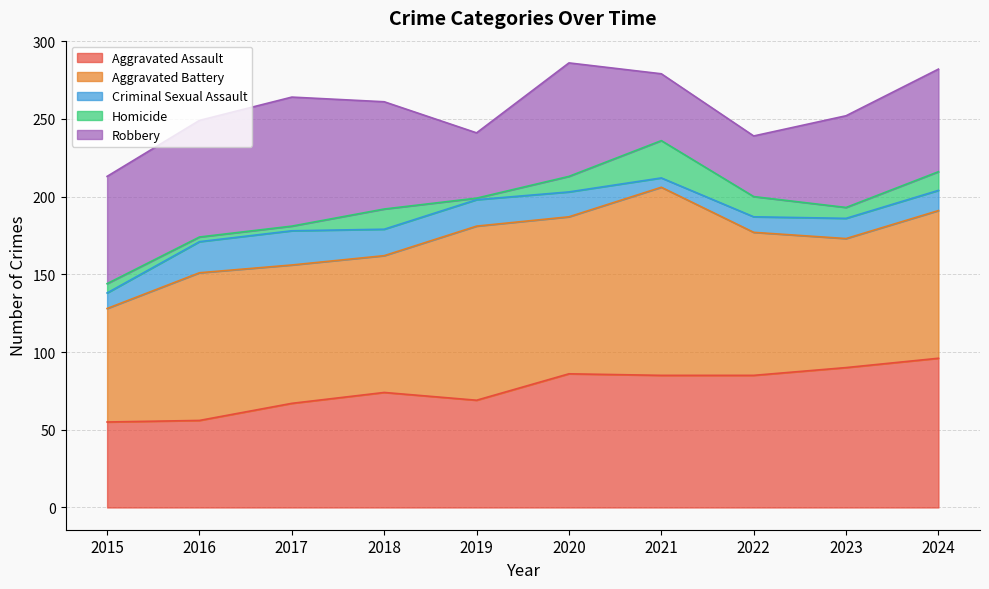

What are all the series names shown in the legend?

Aggravated Assault, Aggravated Battery, Criminal Sexual Assault, Homicide, Robbery